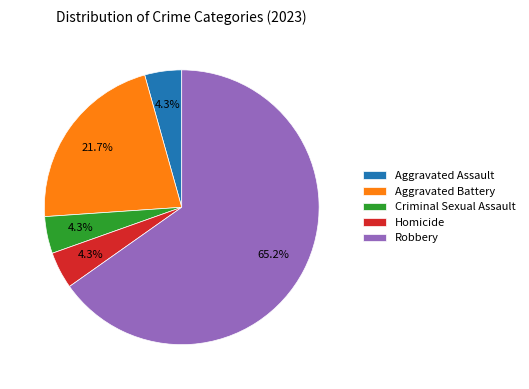

Does Homicide account for over 50% of the chart?

No